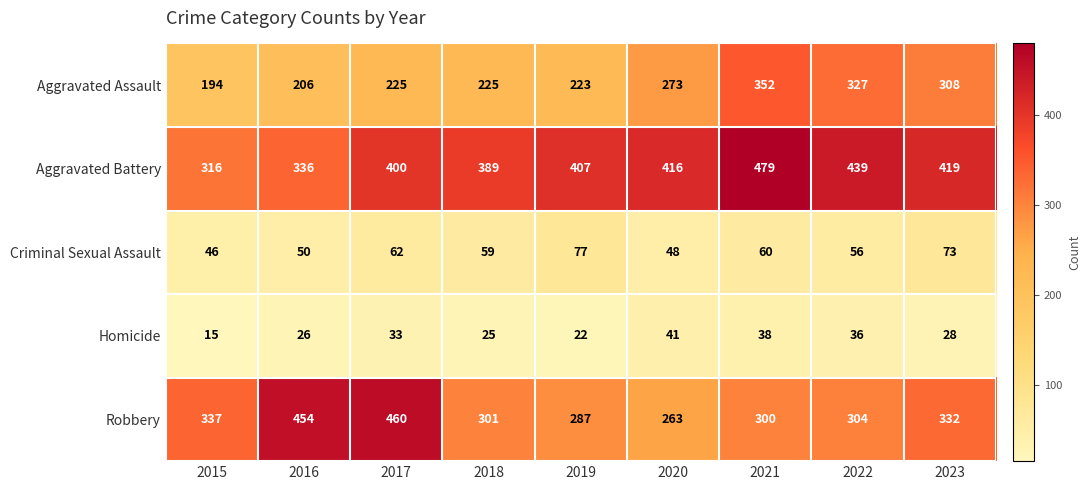

What is the average value of the Robbery series?

338